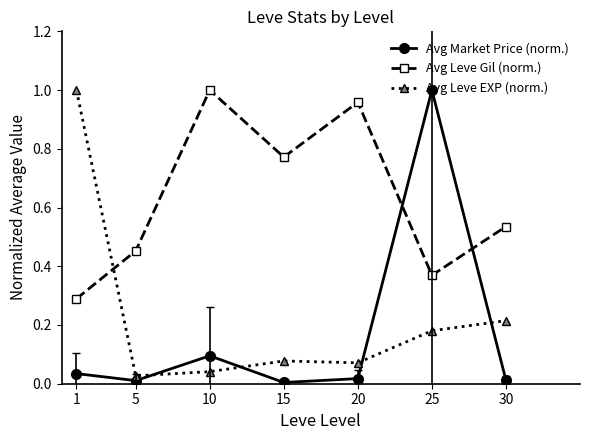

At which category does Avg Market Price (norm.) reach its first local peak?

10